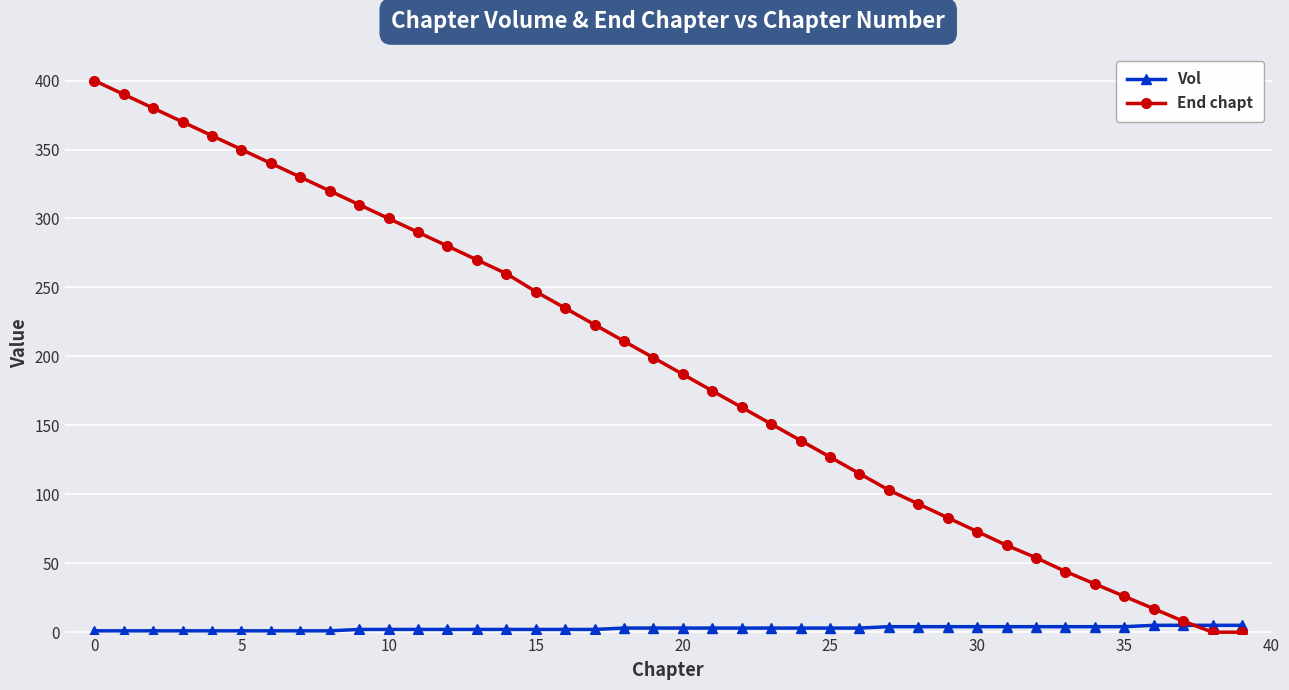

What is the sum of all End chapt values?

7721